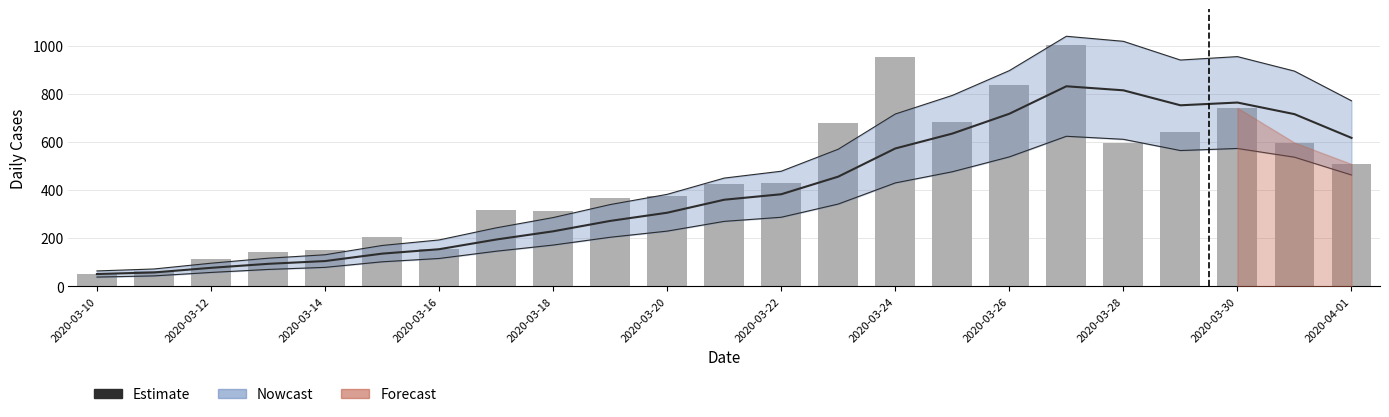

What is the greatest value displayed?

1001